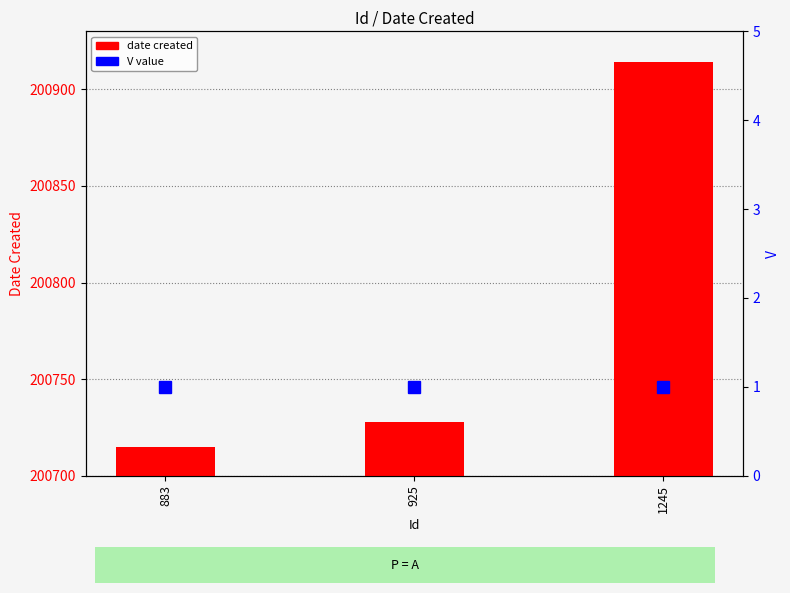

What is the average value of the date created series?

200786